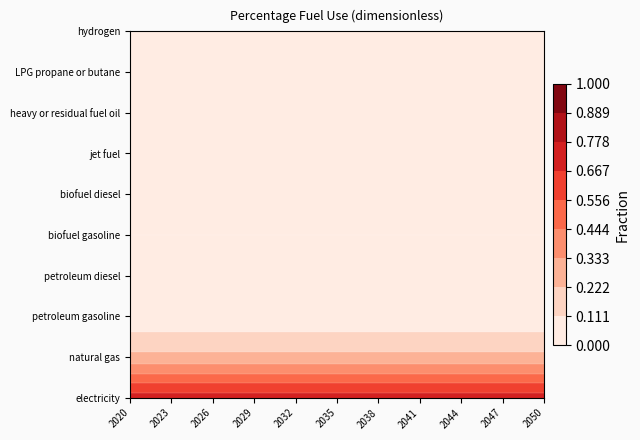

Rank the series at 2030 from highest to lowest value.

electricity, natural gas, petroleum gasoline, petroleum diesel, biofuel gasoline, biofuel diesel, jet fuel, heavy or residual fuel oil, LPG propane or butane, hydrogen